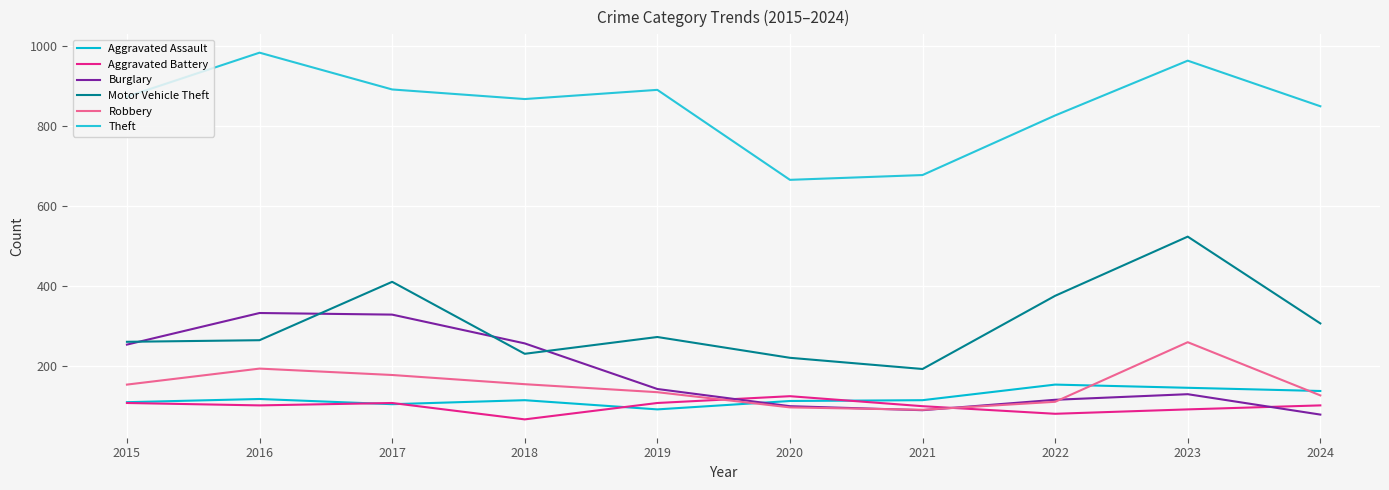

The value of Aggravated Assault at 2017 is 105. True or false?

True